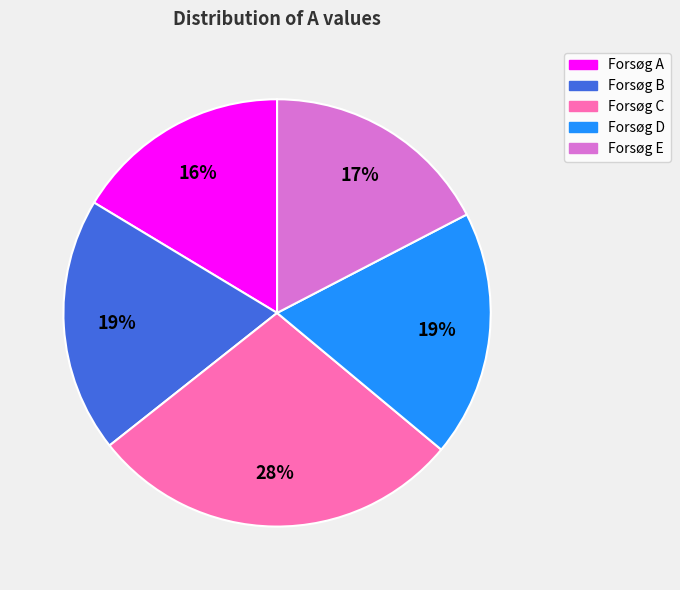

Does Forsøg B represent more than half of the total?

No